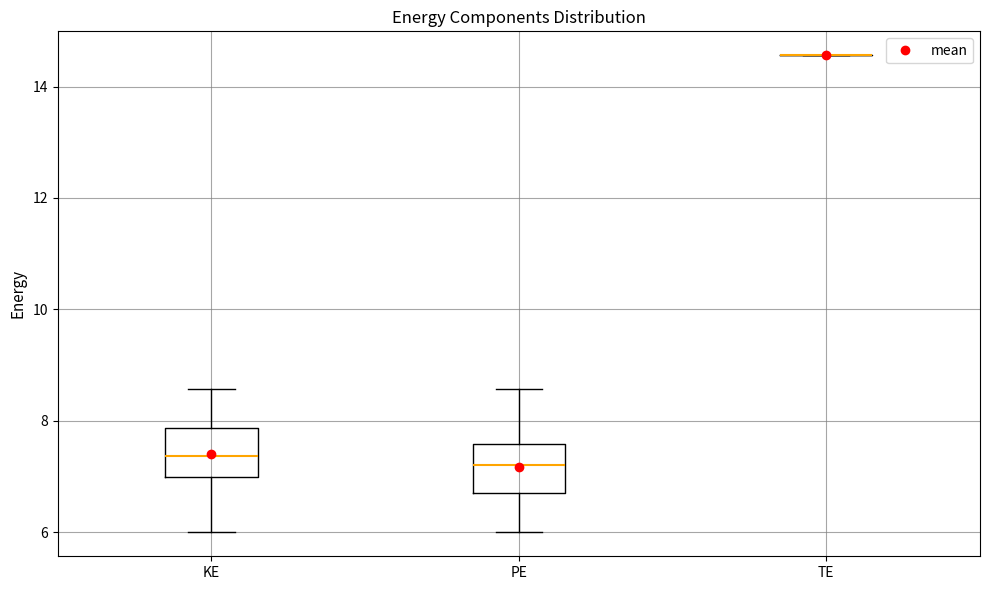

Where is the upper edge of the box for PE on the y-axis? The values are not printed on the chart, so give them approximately, as read against the axis.

7.6